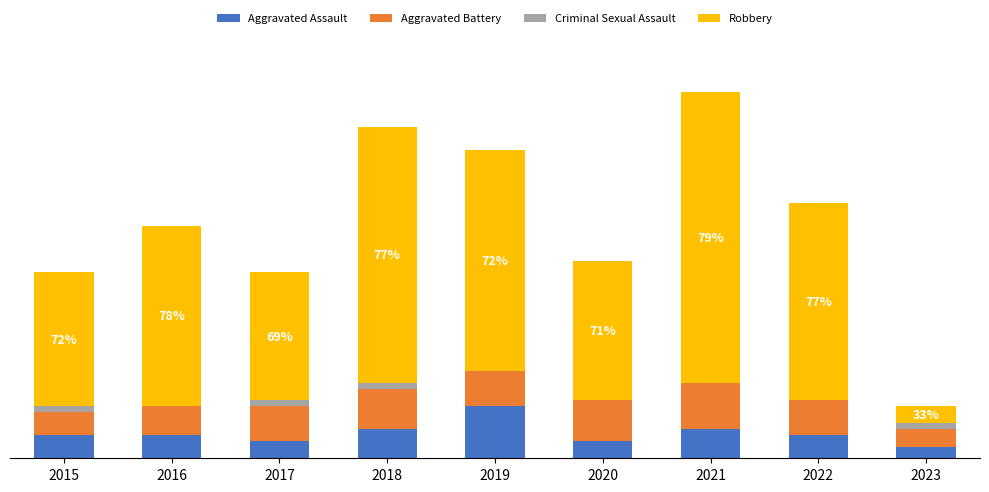

What is the highest value of the Aggravated Assault series?

9